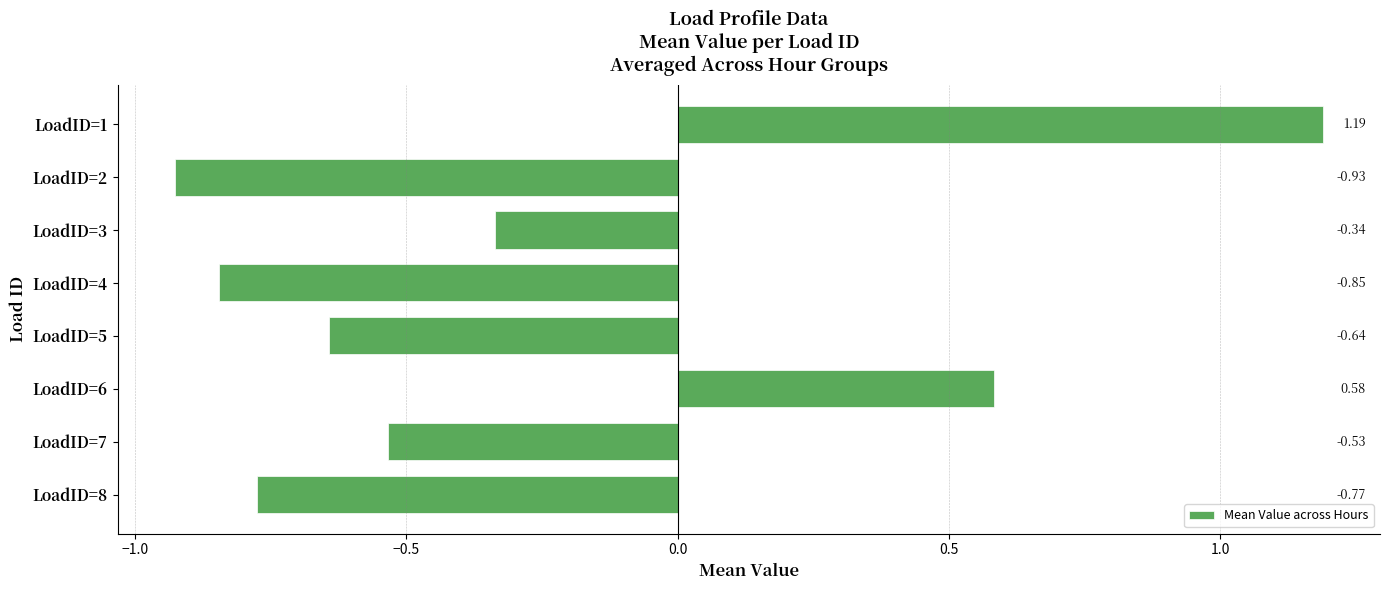

What is the sum of all values?

-2.3